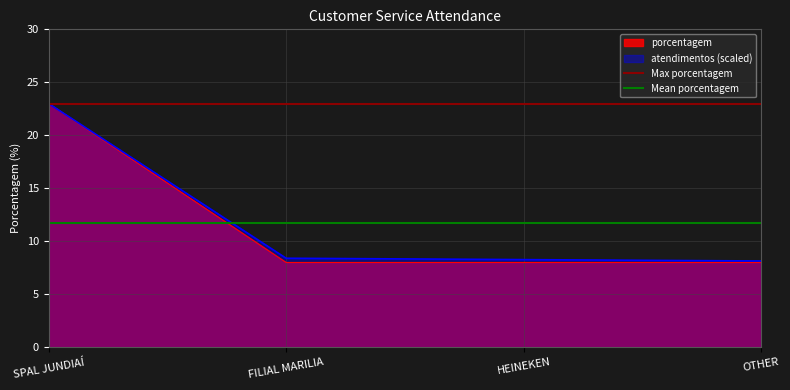

At which label does Max porcentagem reach its peak?

SPAL JUNDIAÍ